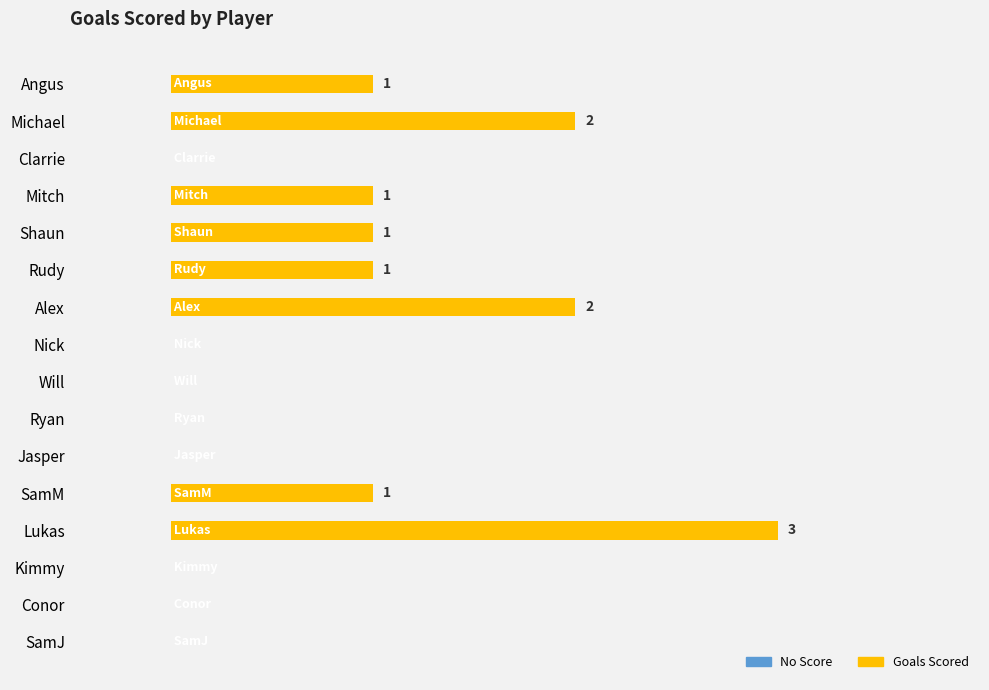

At which category does the chart reach its peak across all series?

Lukas